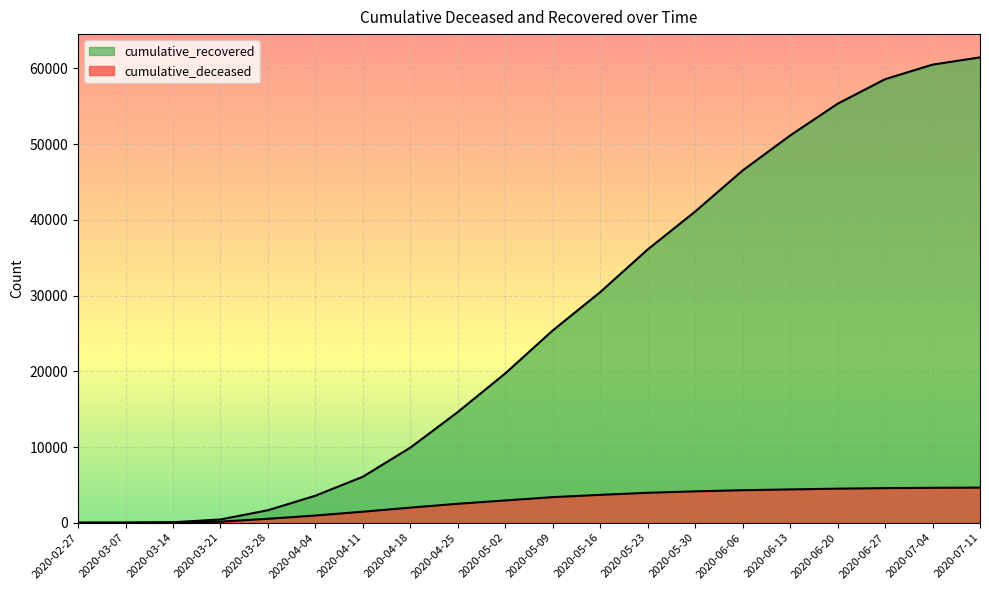

The cumulative_deceased series shows 595 at 2020-04-04. True or false?

False